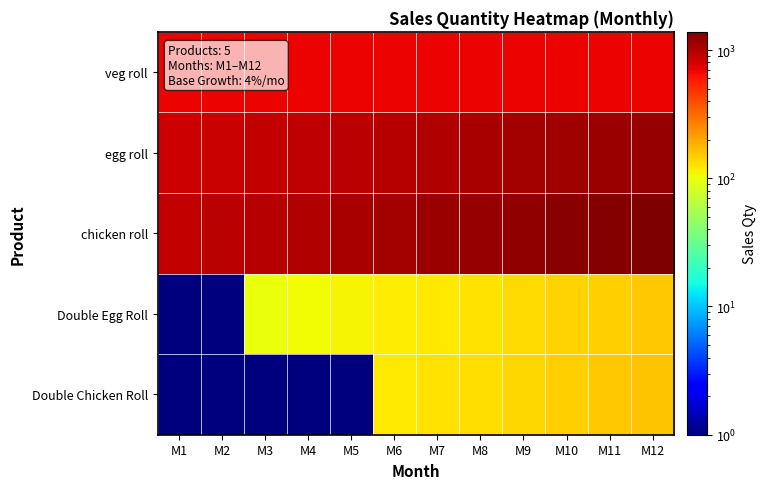

At which category is the sum across all series the highest?

M12